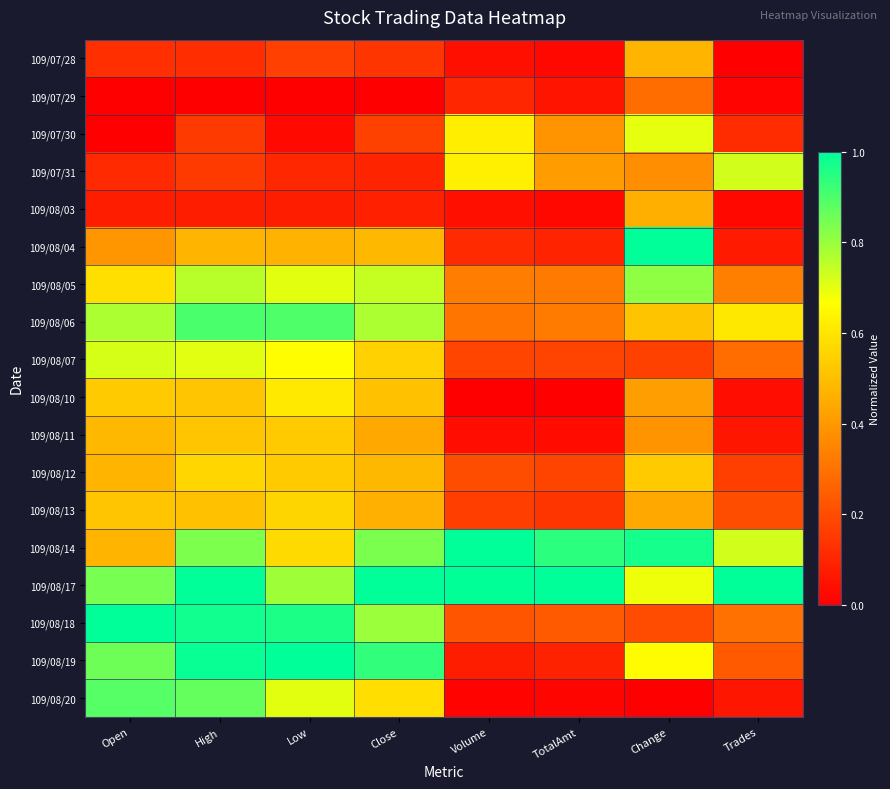

Reading right to left, transcribe all the data shown in this chart.

109/07/28: Trades=0.0	Change=0.5	TotalAmt=0.0	Volume=0.0	Close=0.1	Low=0.2	High=0.1	Open=0.1
109/07/29: Trades=0.0	Change=0.3	TotalAmt=0.1	Volume=0.1	Close=0.0	Low=0.0	High=0.0	Open=0.0
109/07/30: Trades=0.1	Change=0.7	TotalAmt=0.4	Volume=0.6	Close=0.2	Low=0.0	High=0.2	Open=0.0
109/07/31: Trades=0.7	Change=0.4	TotalAmt=0.4	Volume=0.6	Close=0.1	Low=0.1	High=0.2	Open=0.1
109/08/03: Trades=0.0	Change=0.5	TotalAmt=0.0	Volume=0.0	Close=0.1	Low=0.1	High=0.1	Open=0.1
109/08/04: Trades=0.1	Change=1.0	TotalAmt=0.1	Volume=0.1	Close=0.5	Low=0.5	High=0.5	Open=0.4
109/08/05: Trades=0.3	Change=0.8	TotalAmt=0.3	Volume=0.3	Close=0.7	Low=0.7	High=0.8	Open=0.6
109/08/06: Trades=0.6	Change=0.5	TotalAmt=0.3	Volume=0.3	Close=0.8	Low=0.9	High=0.9	Open=0.8
109/08/07: Trades=0.3	Change=0.2	TotalAmt=0.2	Volume=0.2	Close=0.5	Low=0.7	High=0.7	Open=0.7
109/08/10: Trades=0.0	Change=0.4	TotalAmt=0.0	Volume=0.0	Close=0.5	Low=0.6	High=0.5	Open=0.5
109/08/11: Trades=0.1	Change=0.4	TotalAmt=0.0	Volume=0.0	Close=0.4	Low=0.5	High=0.5	Open=0.5
109/08/12: Trades=0.2	Change=0.5	TotalAmt=0.2	Volume=0.2	Close=0.5	Low=0.5	High=0.6	Open=0.5
109/08/13: Trades=0.2	Change=0.4	TotalAmt=0.1	Volume=0.2	Close=0.5	Low=0.6	High=0.5	Open=0.5
109/08/14: Trades=0.7	Change=1.0	TotalAmt=0.9	Volume=1.0	Close=0.8	Low=0.6	High=0.8	Open=0.5
109/08/17: Trades=1.0	Change=0.7	TotalAmt=1.0	Volume=1.0	Close=1.0	Low=0.8	High=1.0	Open=0.8
109/08/18: Trades=0.3	Change=0.2	TotalAmt=0.2	Volume=0.2	Close=0.8	Low=1.0	High=1.0	Open=1.0
109/08/19: Trades=0.2	Change=0.7	TotalAmt=0.1	Volume=0.1	Close=0.9	Low=1.0	High=1.0	Open=0.9
109/08/20: Trades=0.1	Change=0.0	TotalAmt=0.0	Volume=0.0	Close=0.6	Low=0.7	High=0.9	Open=0.9